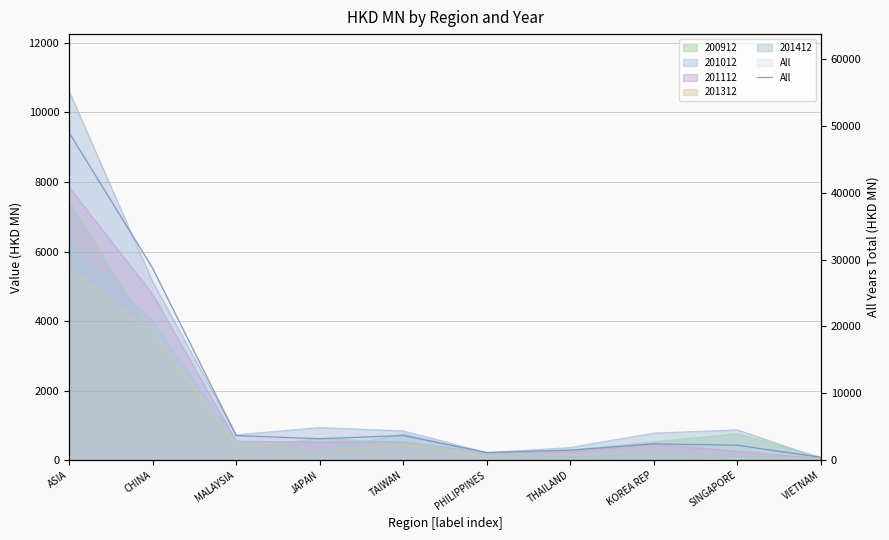

How many interior local valleys (lower than both neighbors) does the data have?

2